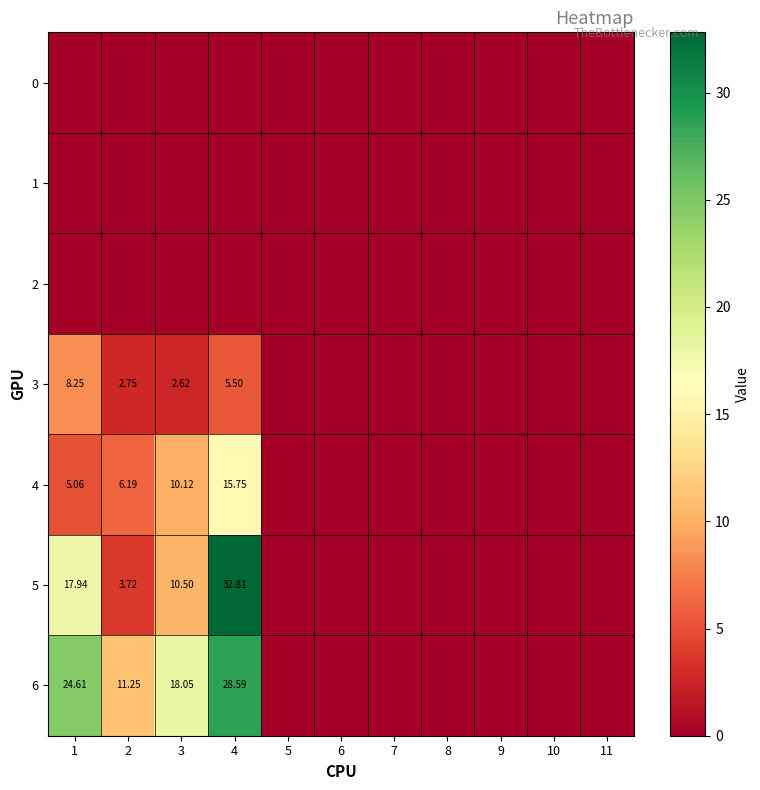

At which category does the chart reach its minimum across all series?

1